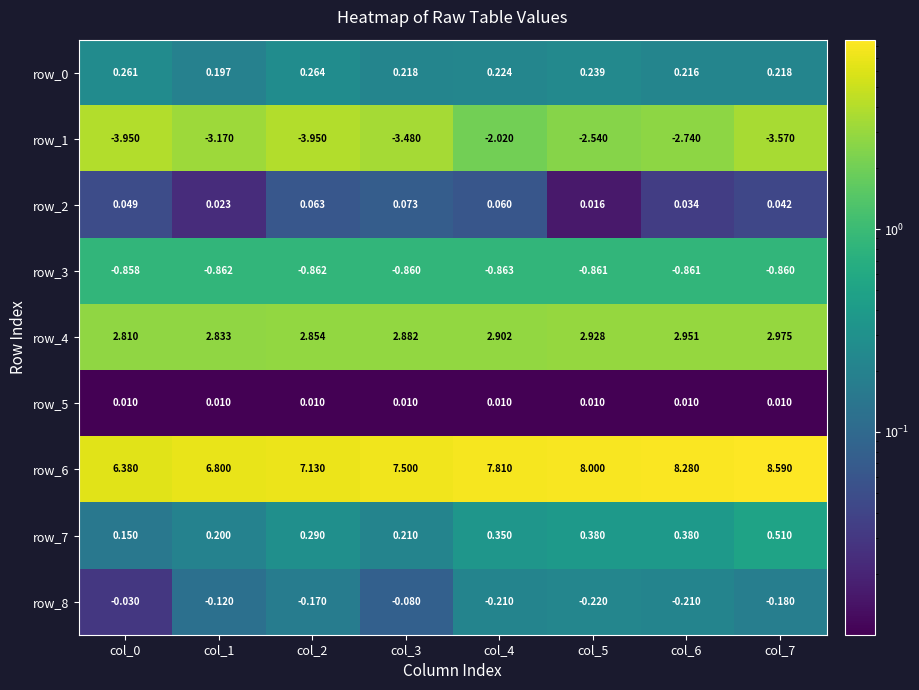

Which series has the largest total across all categories?

row_6